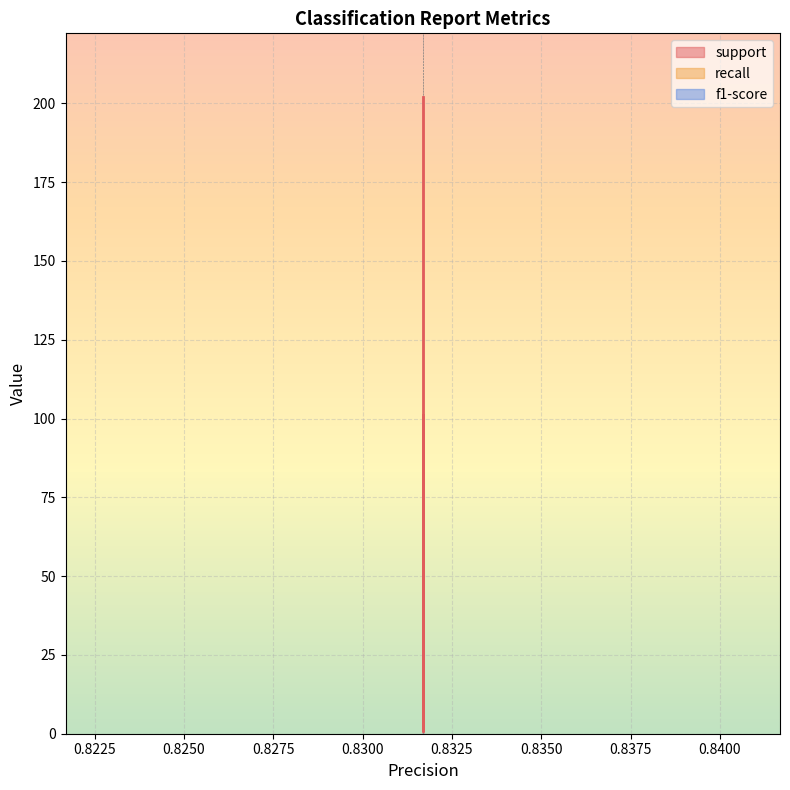

Which series has the largest total across all categories?

support